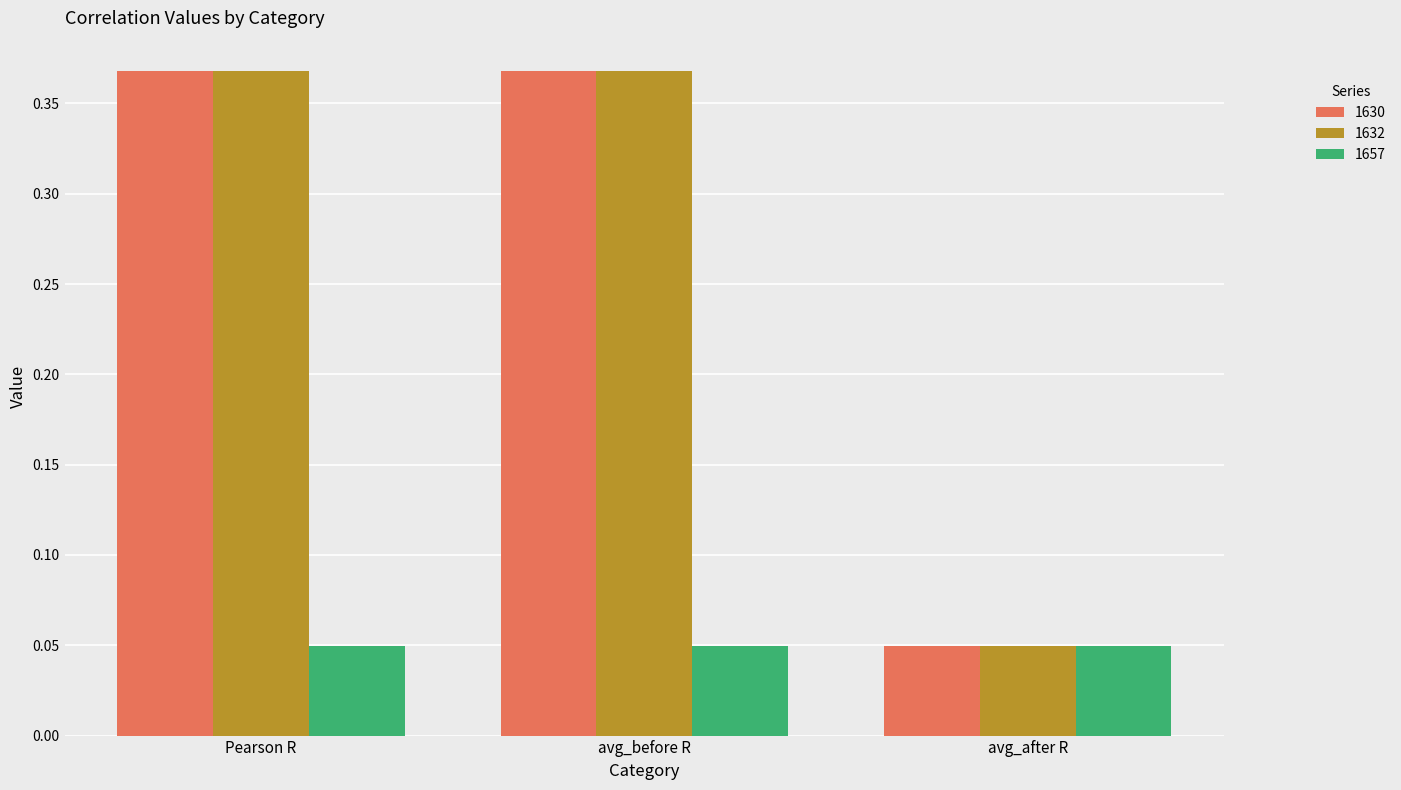

What is the sum of all 1632 values?

0.8